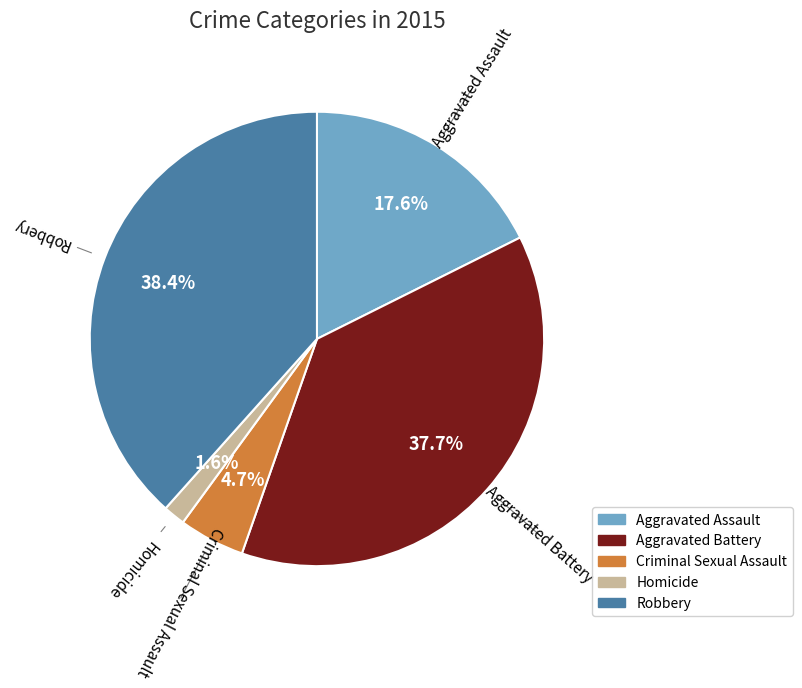

To the nearest percent, what percentage of the pie is Aggravated Assault?

18%